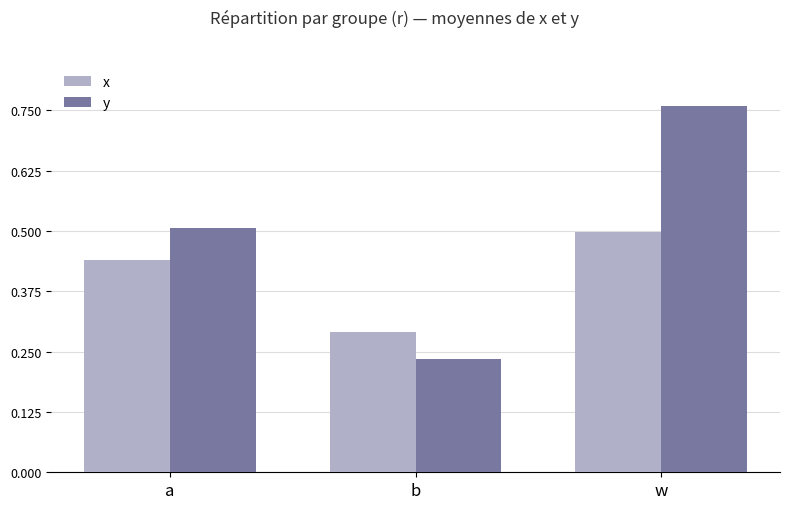

What is the sum of all y values?

1.5